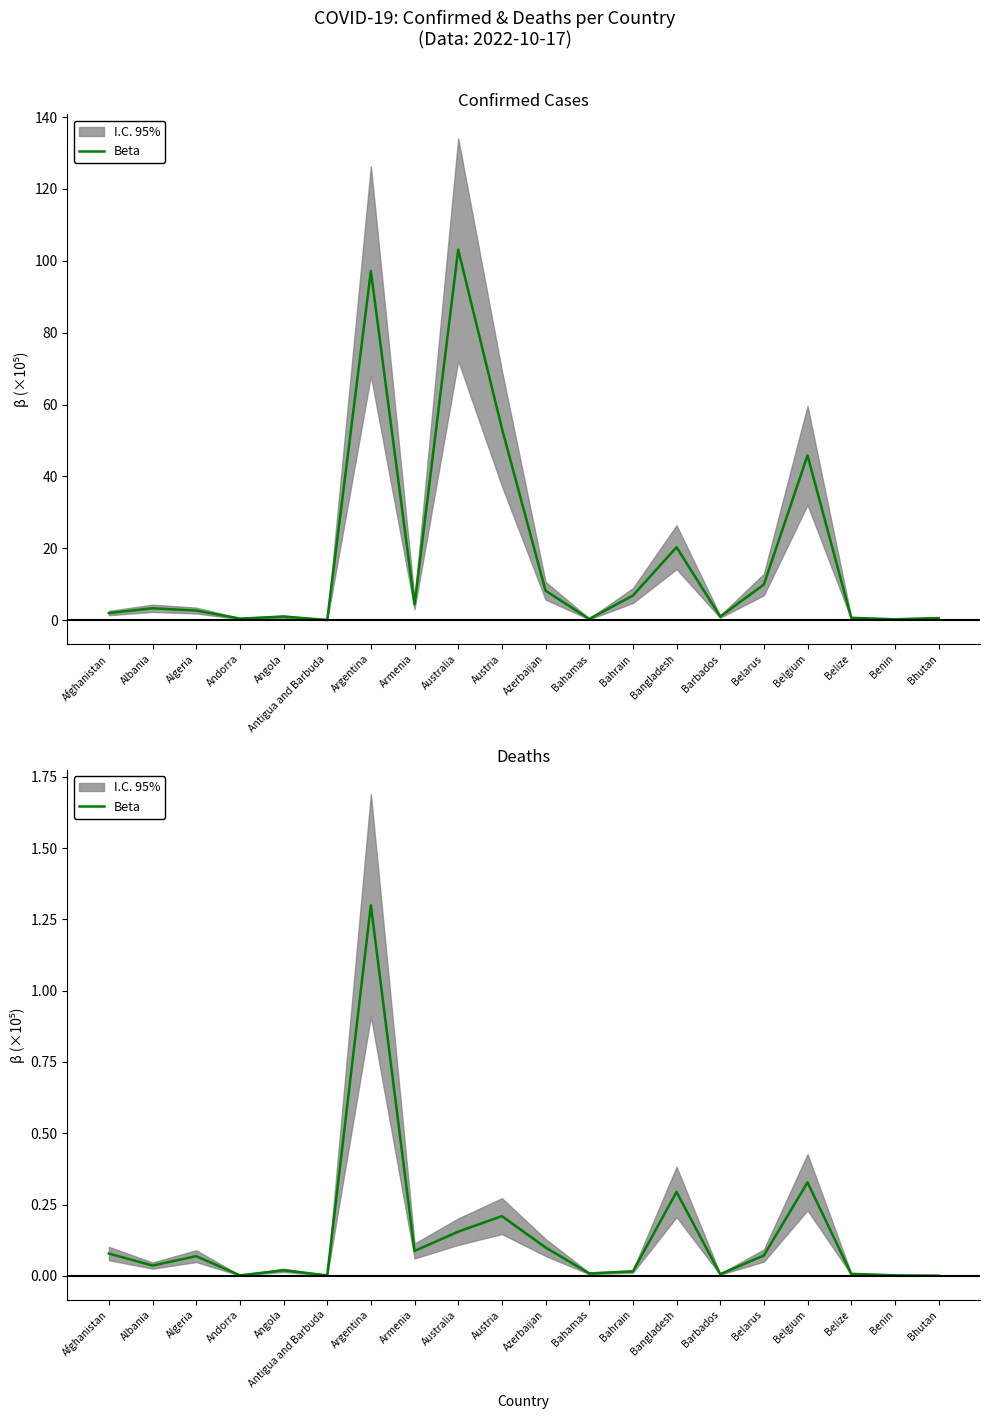

Rank the categories by value from highest to lowest.

Argentina, Belgium, Bangladesh, Austria, Australia, Azerbaijan, Armenia, Afghanistan, Belarus, Algeria, Albania, Angola, Bahrain, Bahamas, Belize, Barbados, Benin, Andorra, Antigua and Barbuda, Bhutan